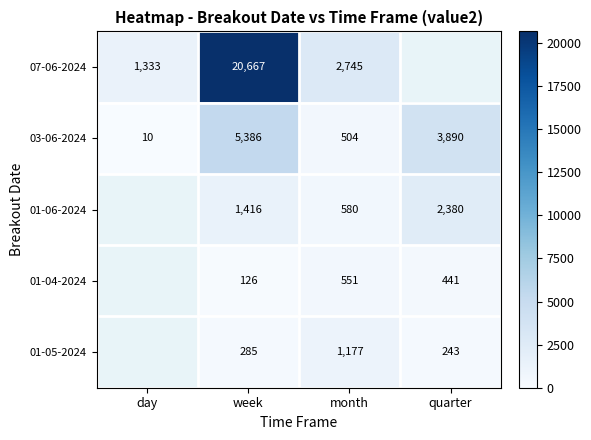

At which label does 03-06-2024 first exceed 3890?

week